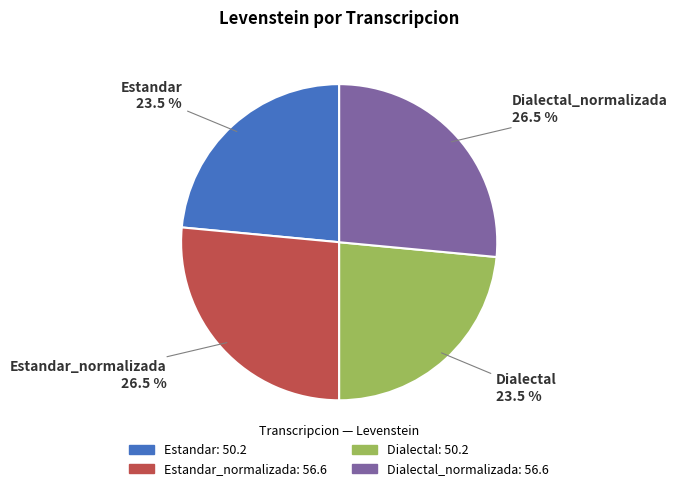

How many segments does this pie chart have?

4